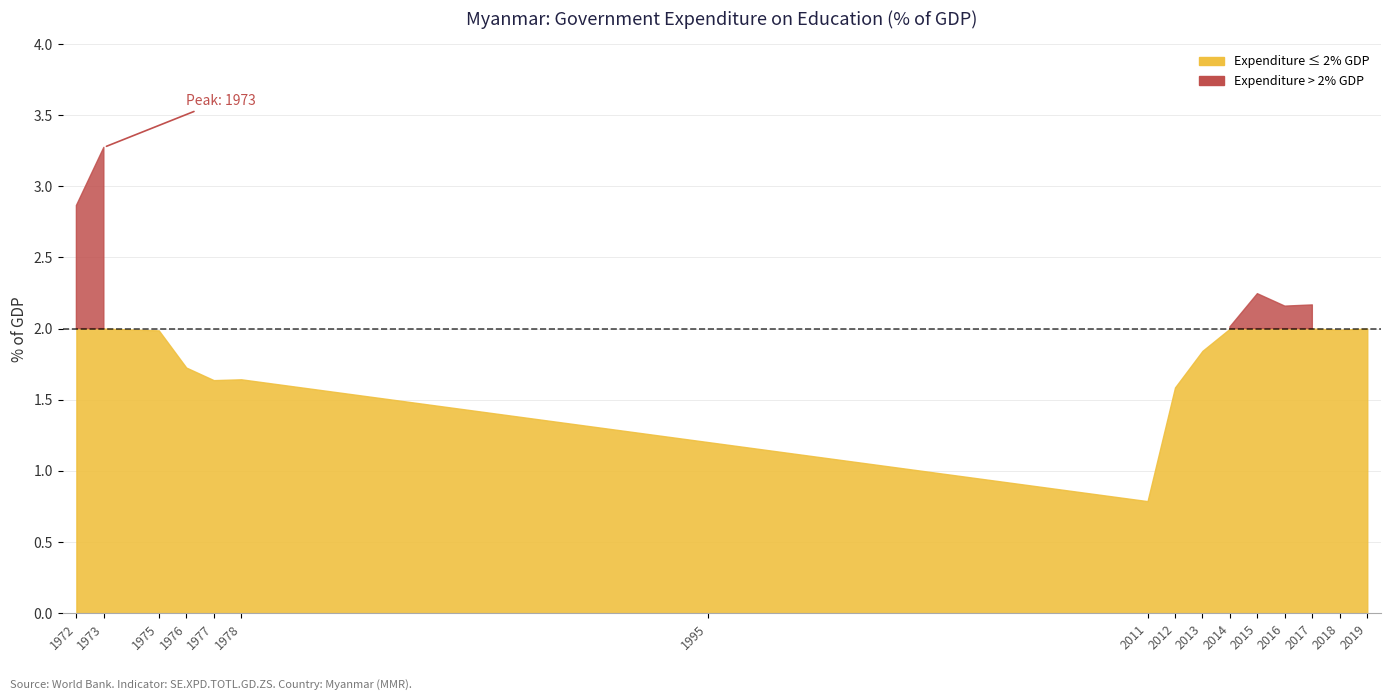

Where is the data nearest to the value 2?

2019